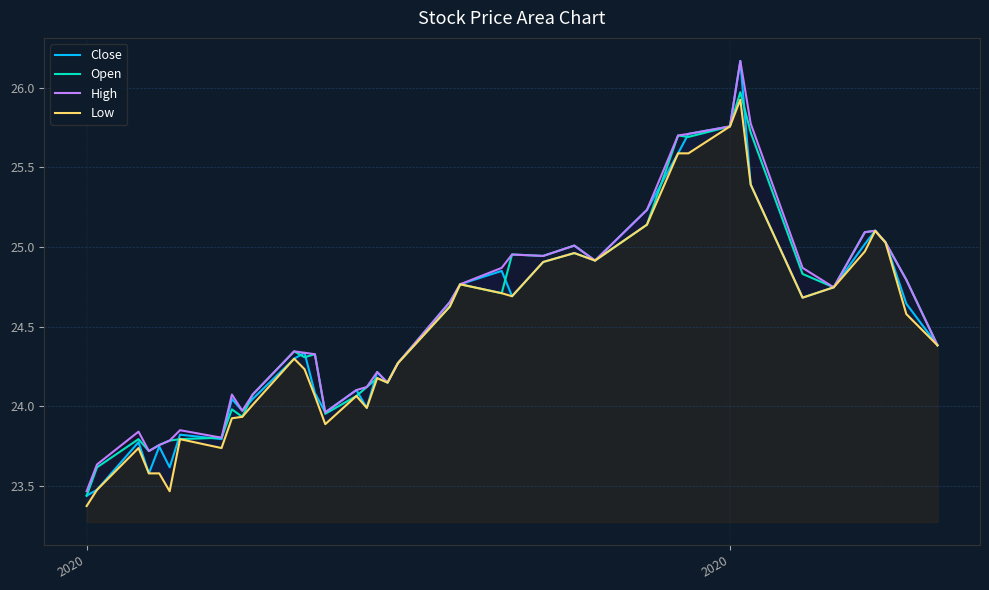

In Low, how many points are higher than both neighbors (excluding endpoints)?

9